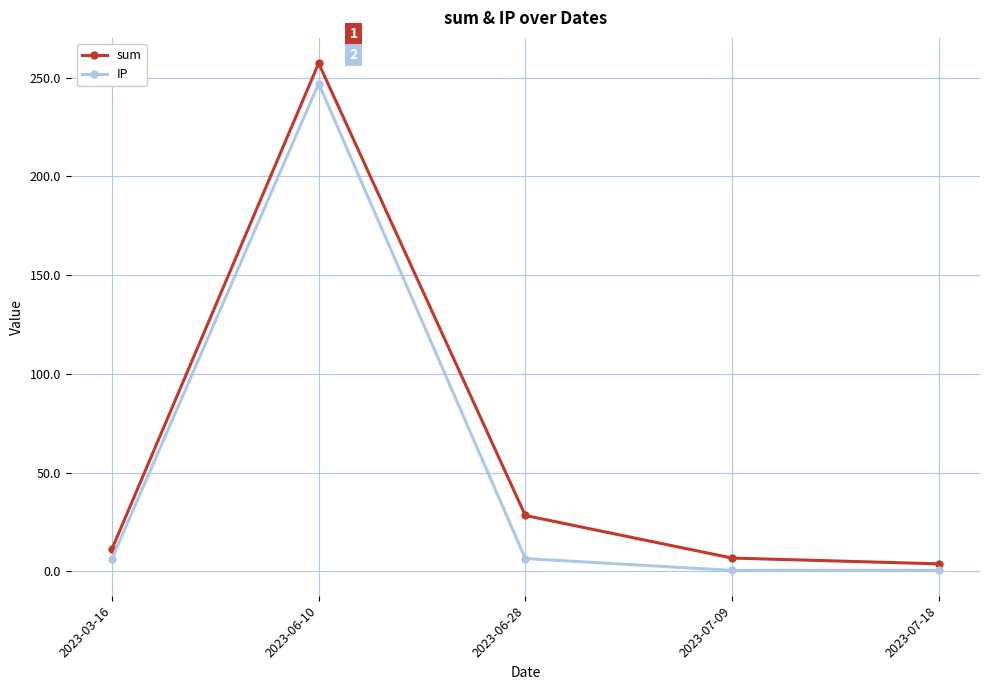

List the series in order of their overall mean, lowest first.

IP, sum